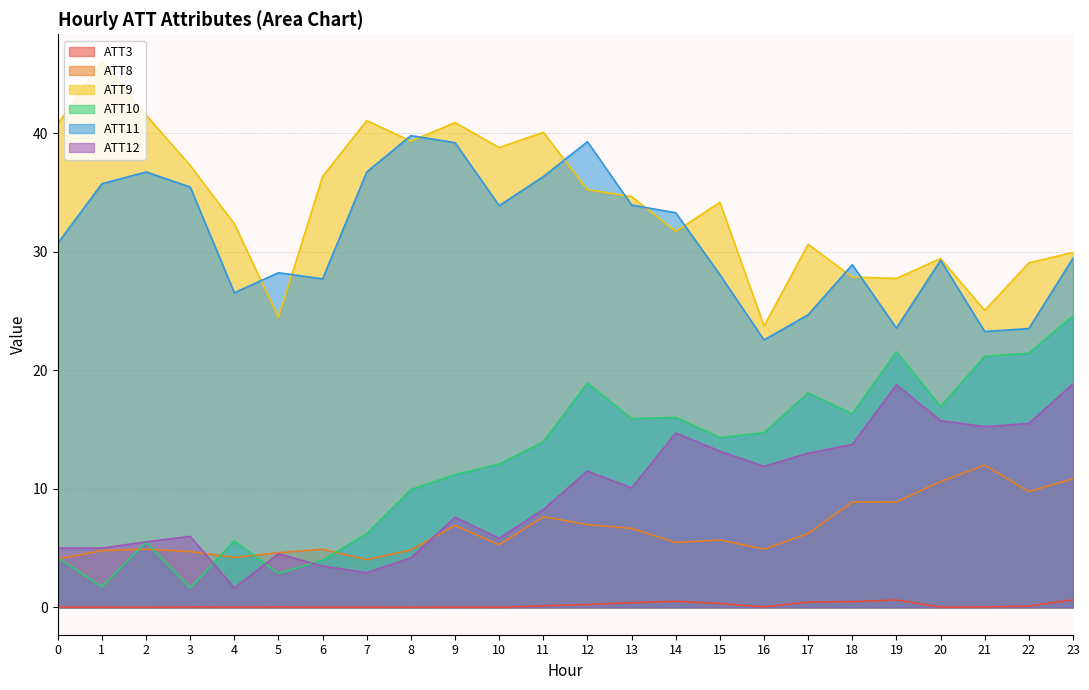

Reading left to right, what are all the values shown in this chart?

ATT3: 0.0	0.0	0.0	0.0	0.0	0.0	0.0	0.0	0.0	0.0	0.0	0.1	0.2	0.4	0.5	0.3	0.0	0.4	0.5	0.6	0.0	0.0	0.1	0.6
ATT8: 4.1	4.8	4.9	4.7	4.2	4.6	4.9	4.0	4.8	6.9	5.3	7.7	7.0	6.7	5.5	5.7	4.9	6.2	8.9	8.9	10.6	12.0	9.8	10.9
ATT9: 40.8	46.1	41.5	37.3	32.4	24.5	36.4	41.1	39.3	40.9	38.8	40.1	35.2	34.7	31.7	34.2	23.7	30.6	27.9	27.8	29.4	25.1	29.1	30.0
ATT10: 4.2	1.7	5.5	1.7	5.6	2.9	4.0	6.2	9.9	11.2	12.1	14.0	18.9	15.9	16.0	14.3	14.7	18.1	16.3	21.6	17.0	21.2	21.5	24.6
ATT11: 30.7	35.7	36.7	35.5	26.6	28.2	27.7	36.7	39.8	39.2	33.9	36.3	39.3	34.0	33.3	28.1	22.6	24.7	28.9	23.6	29.3	23.3	23.5	29.5
ATT12: 5.0	5.0	5.5	6.0	1.6	4.5	3.5	2.9	4.2	7.6	5.8	8.3	11.5	10.1	14.7	13.2	11.9	13.0	13.8	18.8	15.8	15.3	15.5	18.9